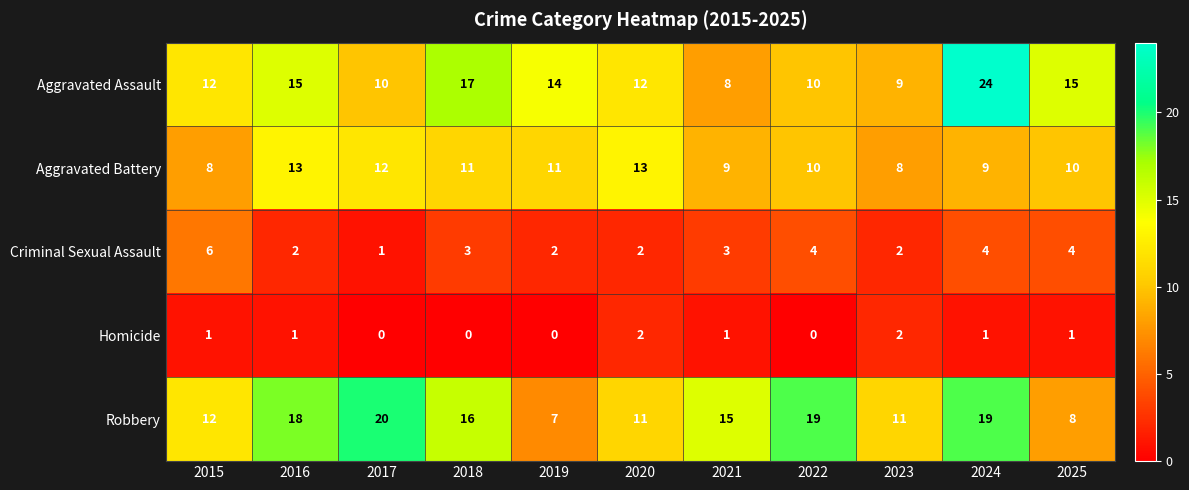

Rank the series at 2016 from highest to lowest value.

Robbery, Aggravated Assault, Aggravated Battery, Criminal Sexual Assault, Homicide